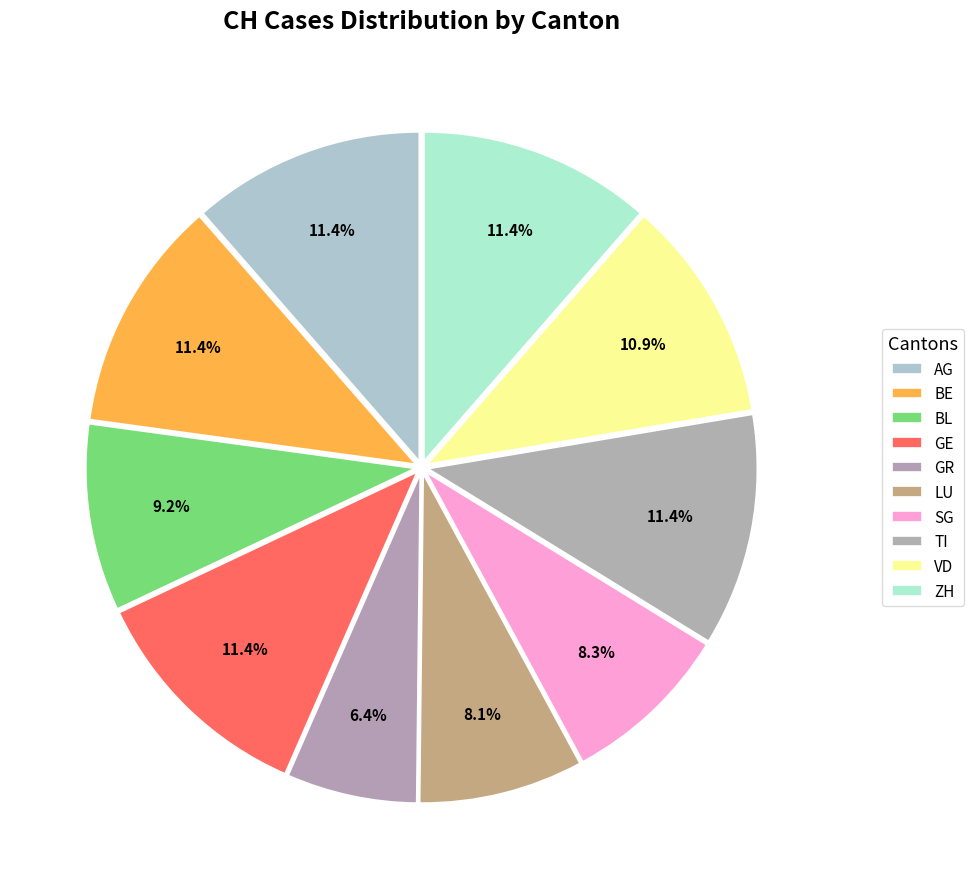

The VD slice represents 23% of the pie. True or false?

False